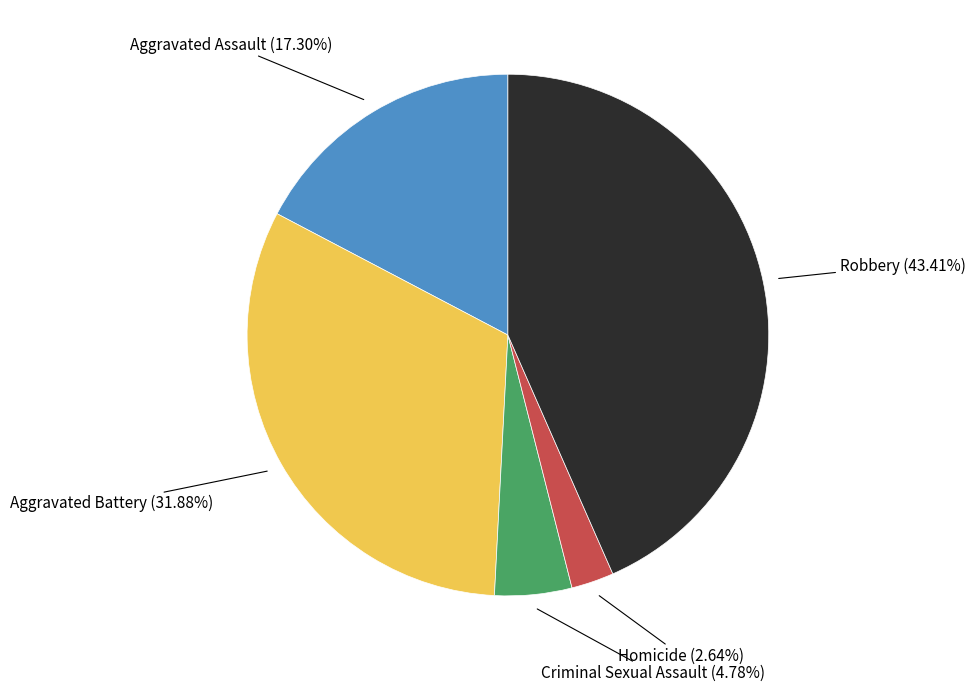

Does any single category account for the majority?

No